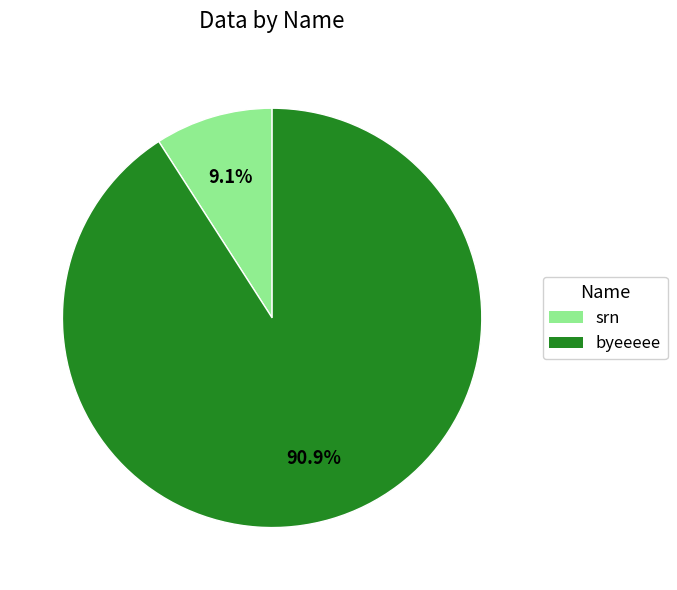

The byeeeee slice represents 91% of the pie. True or false?

True